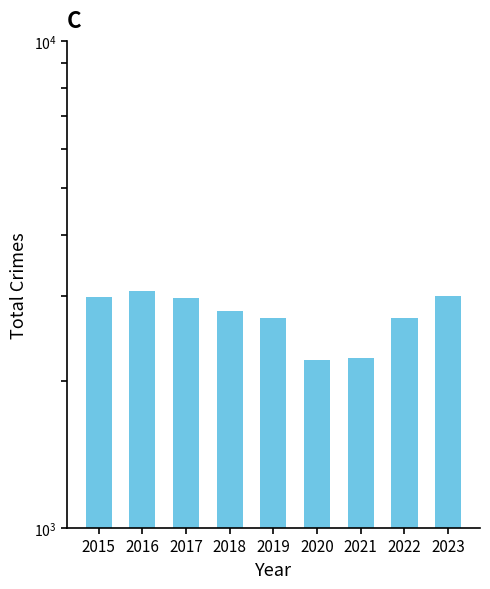

What is the sum of the values at 2021 and 2015?

5224